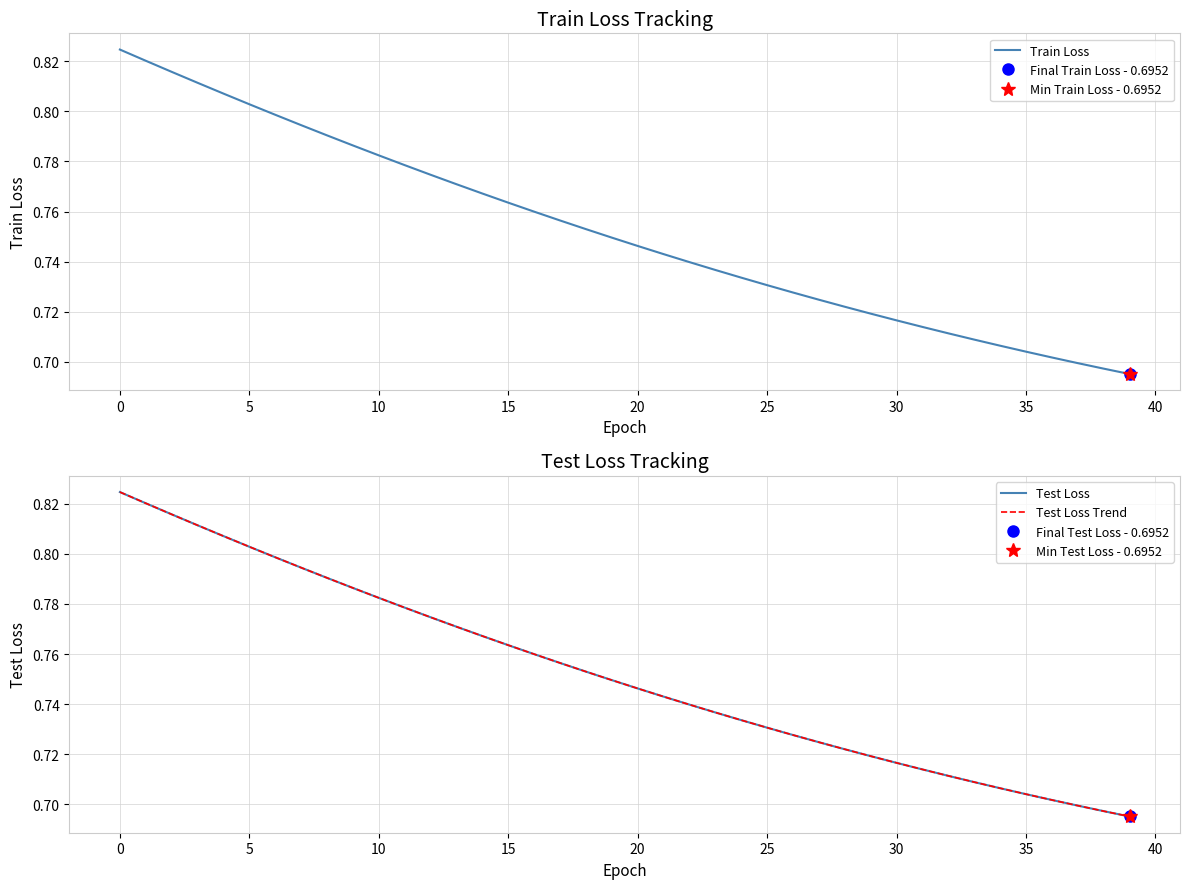

Which has a higher value, 17 or 29?

17